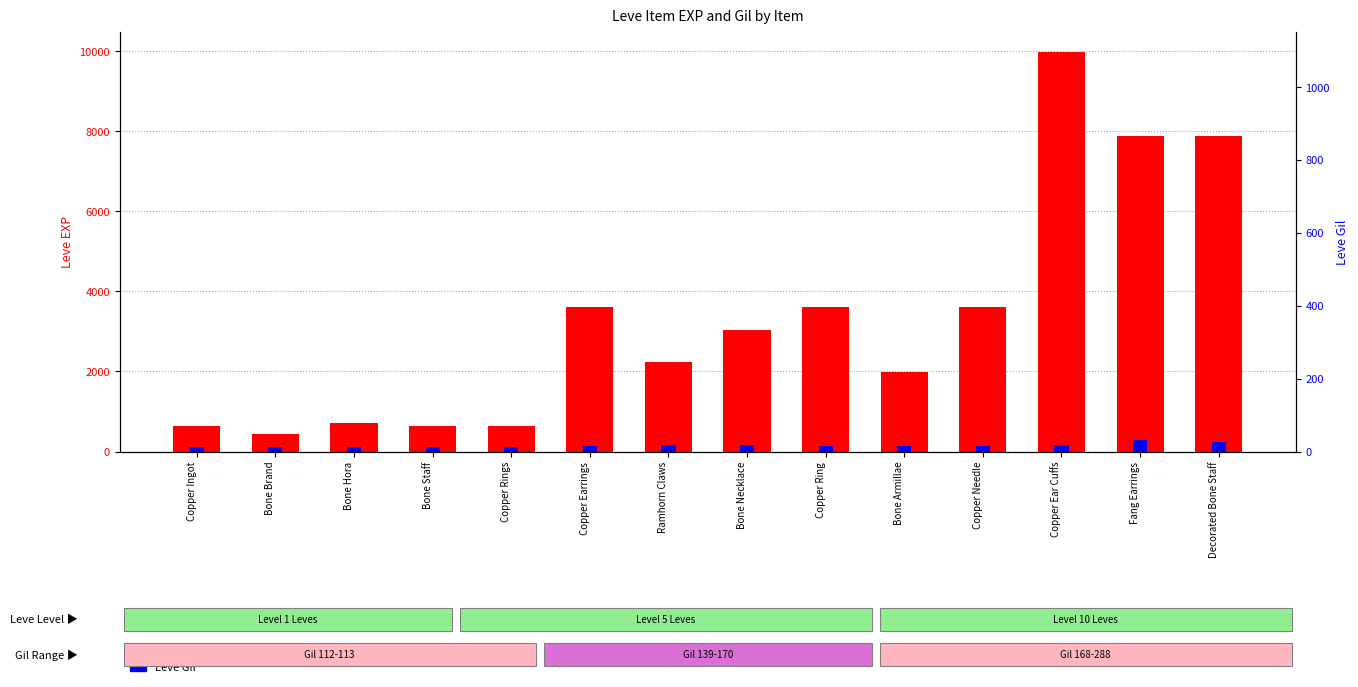

How many data points in Leve Gil are less than 139?

5